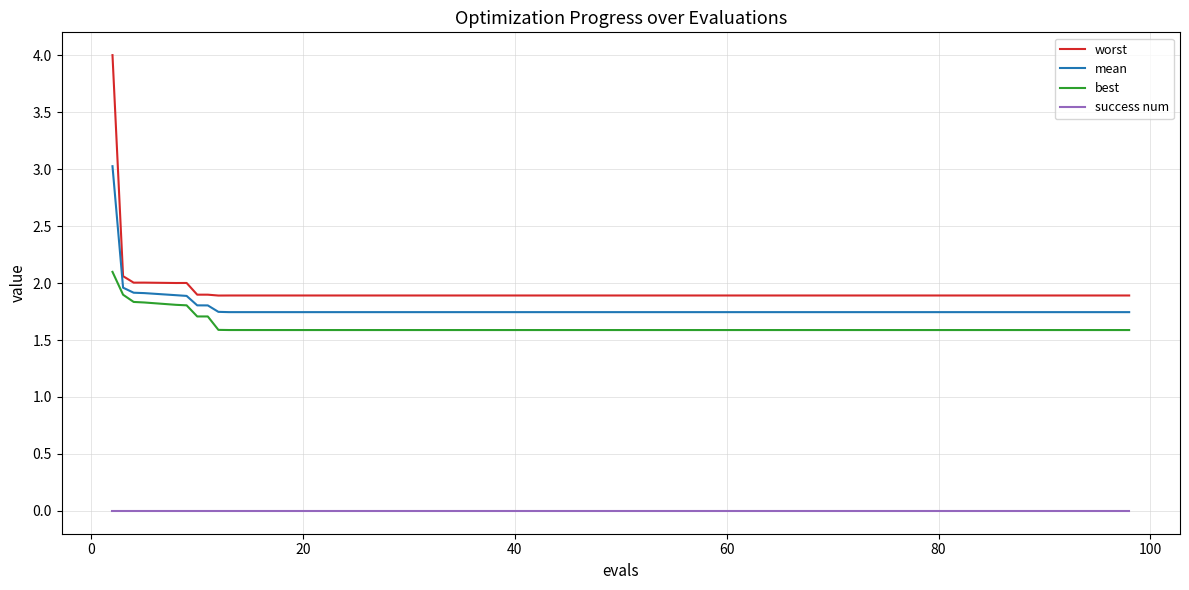

List the series in order of their peak value, lowest first.

success num, best, mean, worst